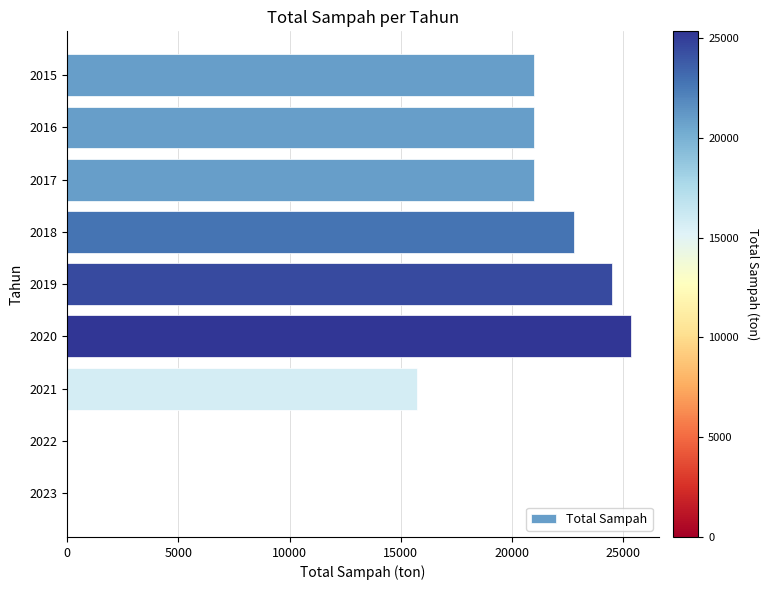

Does the chart contain stacked bars?

No